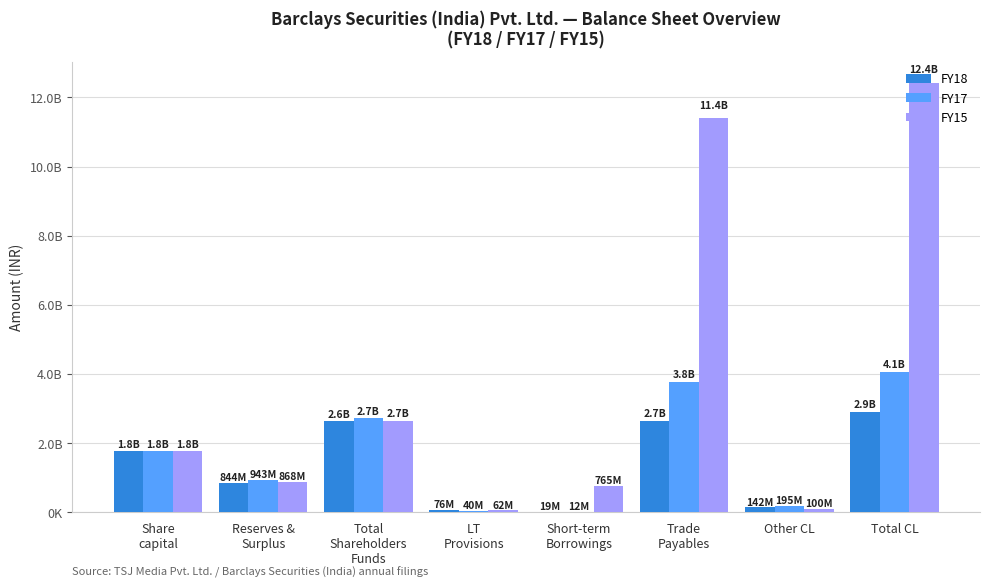

What are all the series names shown in the legend?

FY18, FY17, FY15